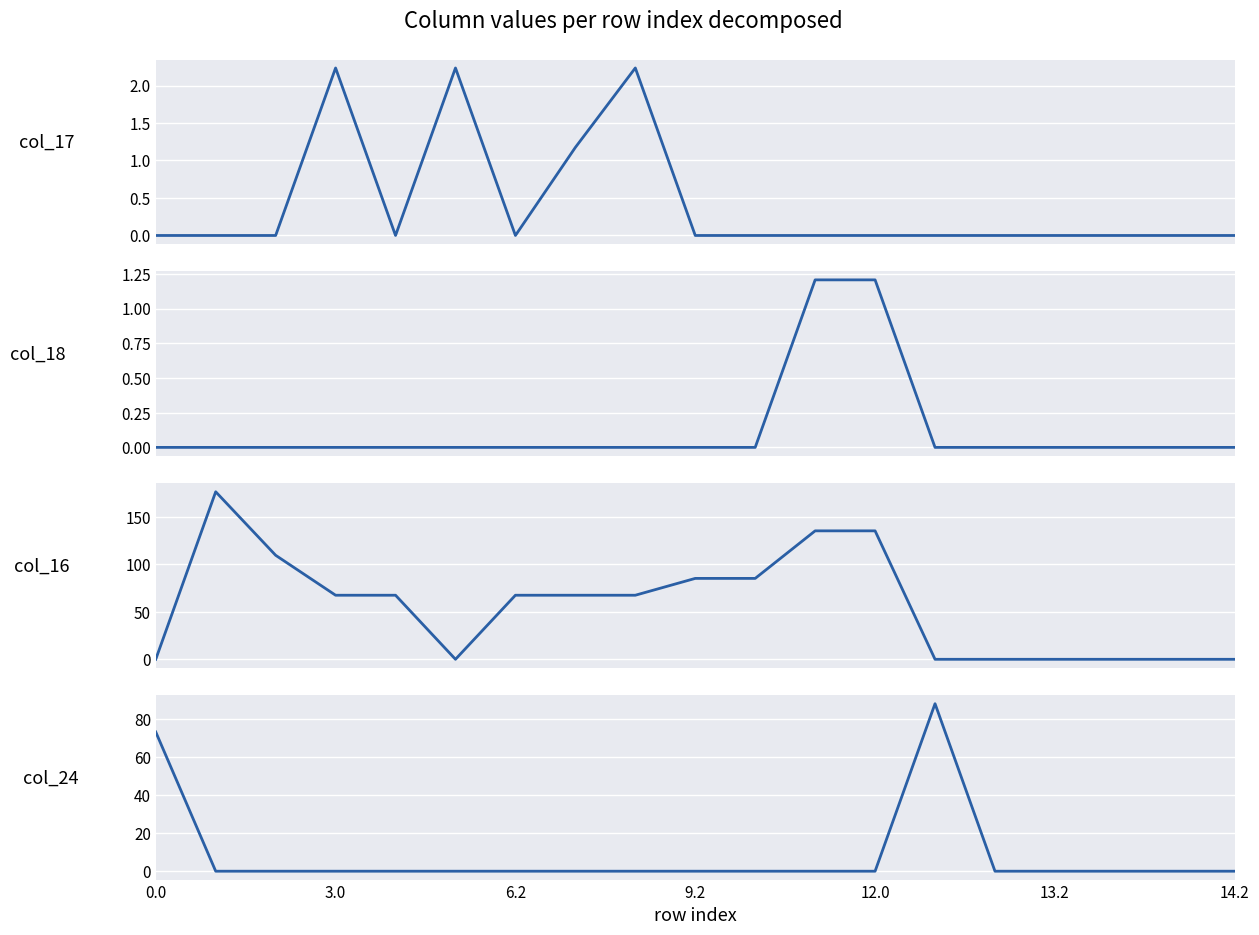

At how many categories does at least one series exceed 170?

1